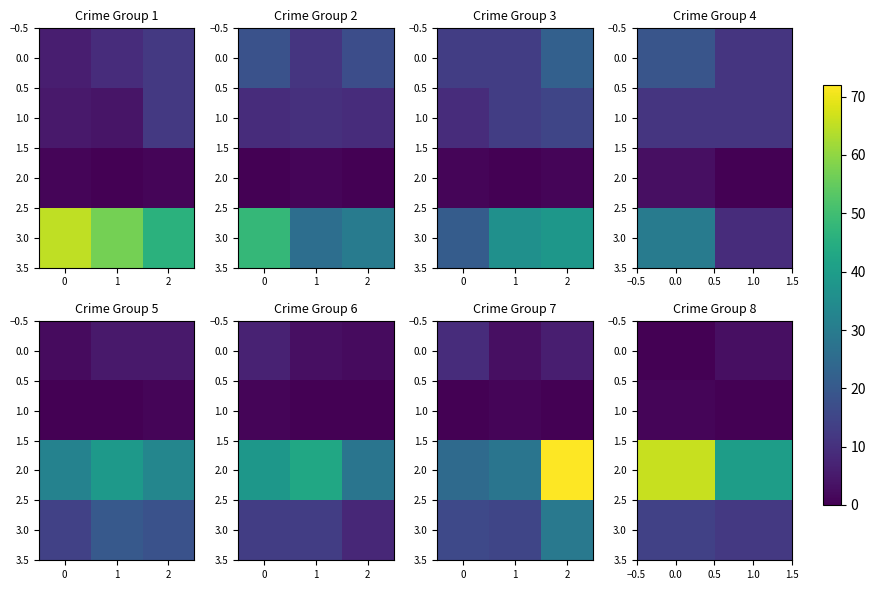

At how many categories does at least one series exceed 7?

2